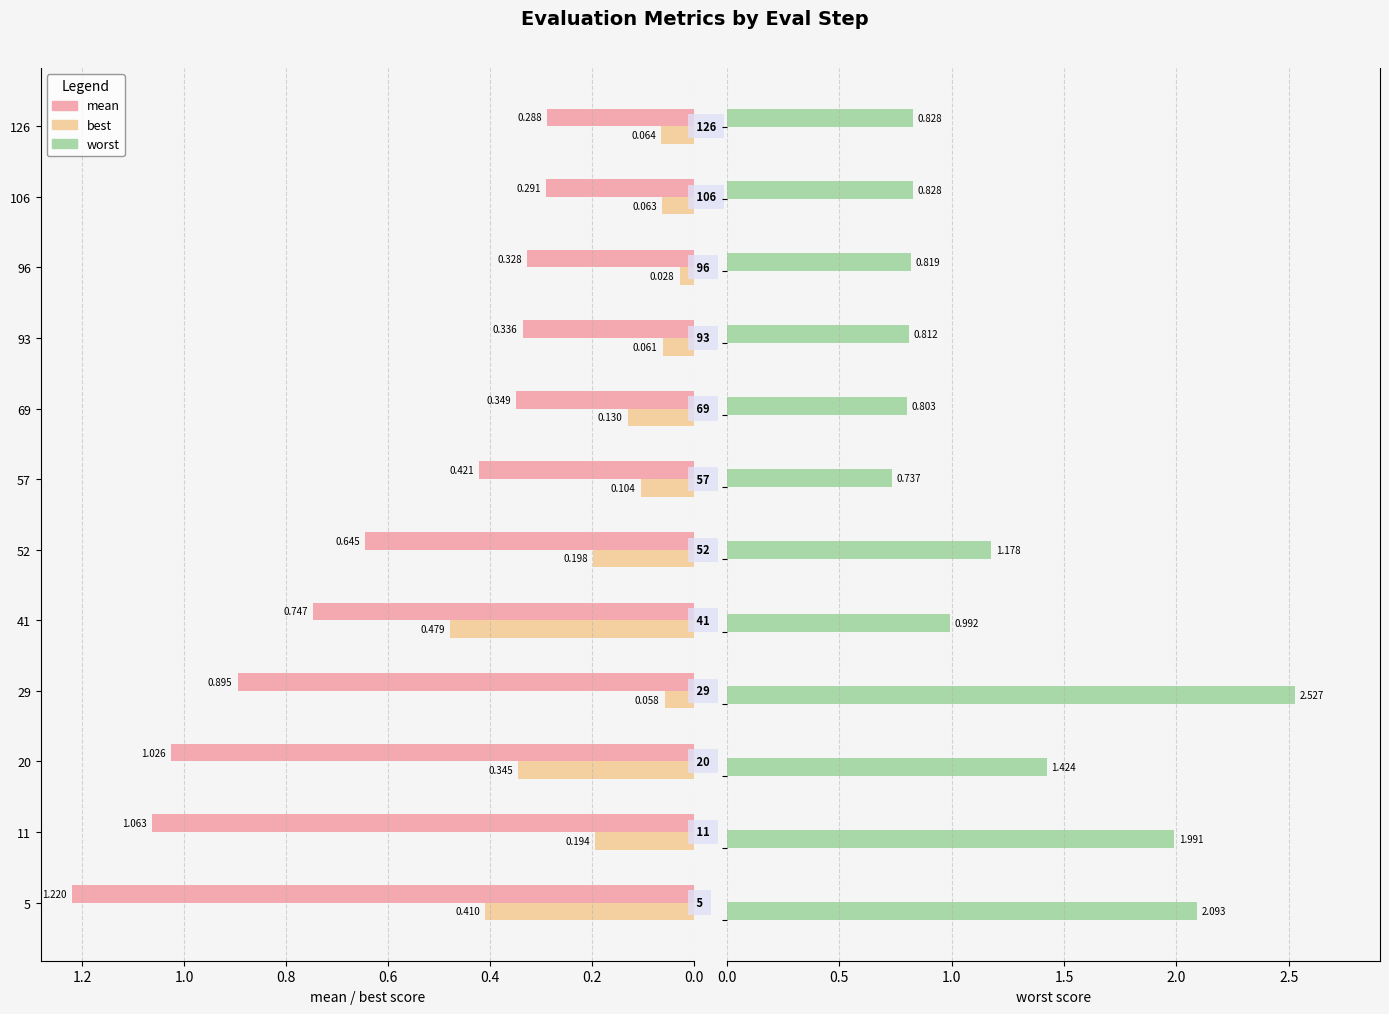

How many bars are there in each group?

3